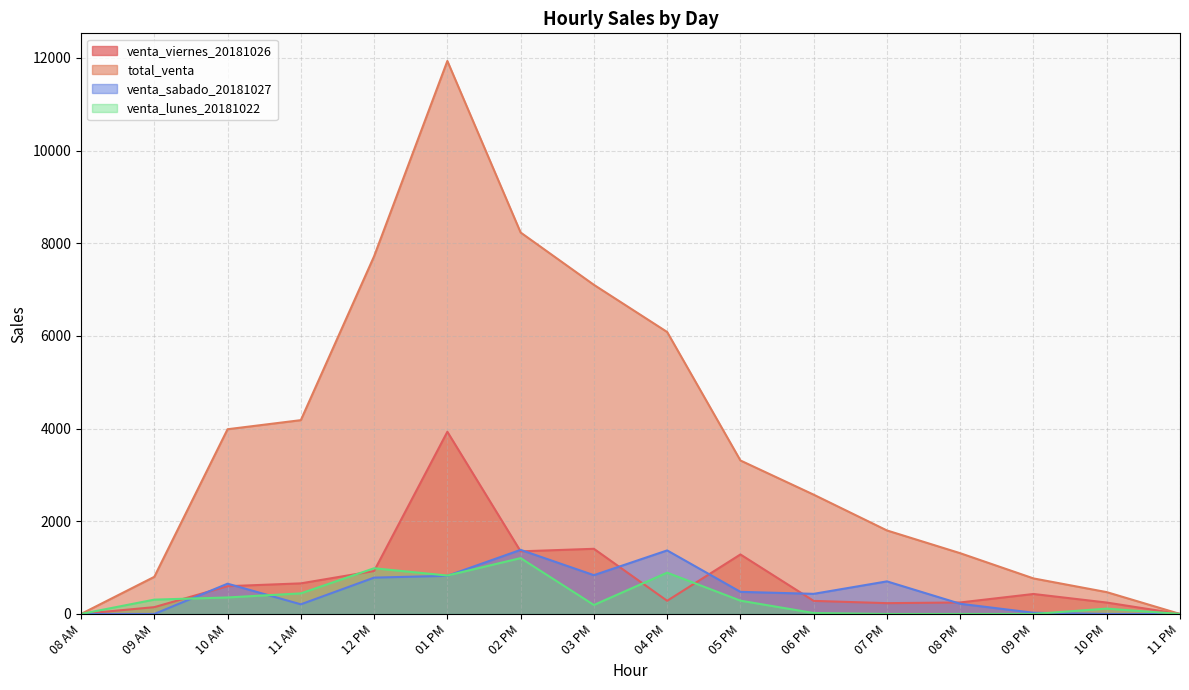

After their last crossing, which series has the higher values: venta_lunes_20181022 or venta_viernes_20181026?

venta_viernes_20181026